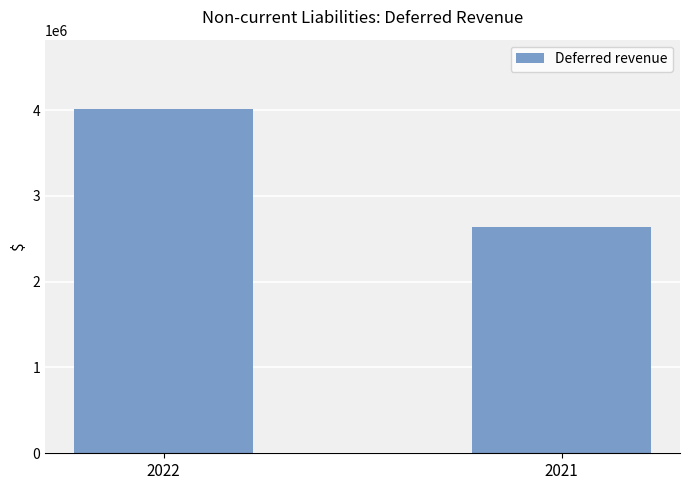

Rank the categories by value from highest to lowest.

2022, 2021